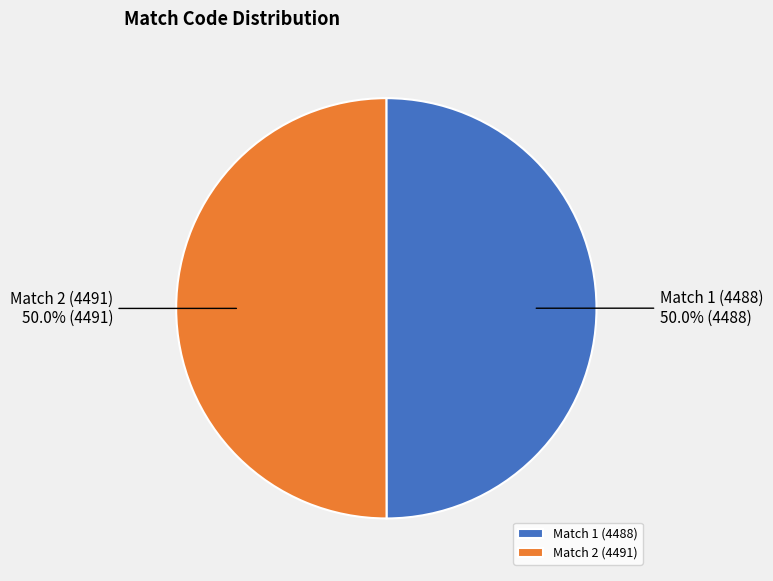

How much of the chart is everything except Match 1 (4488)?

50.0%